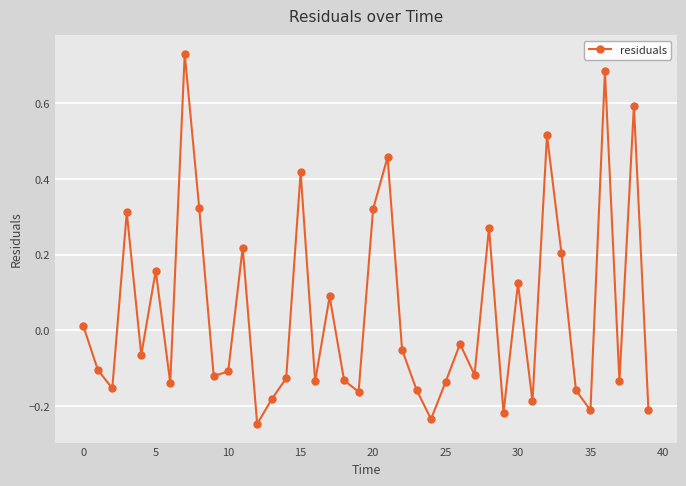

What is the difference between the second highest and minimum values?

0.9